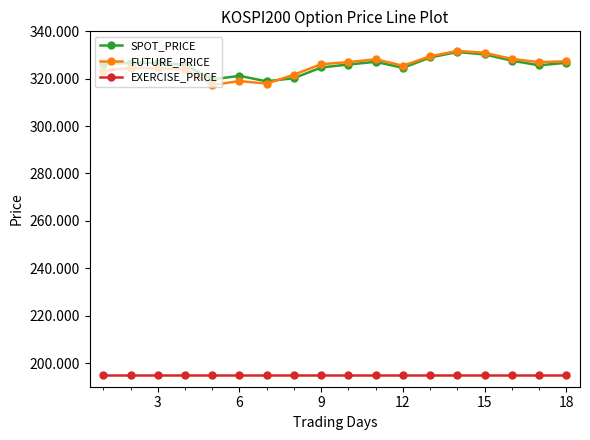

What is the value of the EXERCISE_PRICE point at the 3rd from the left?

195.0